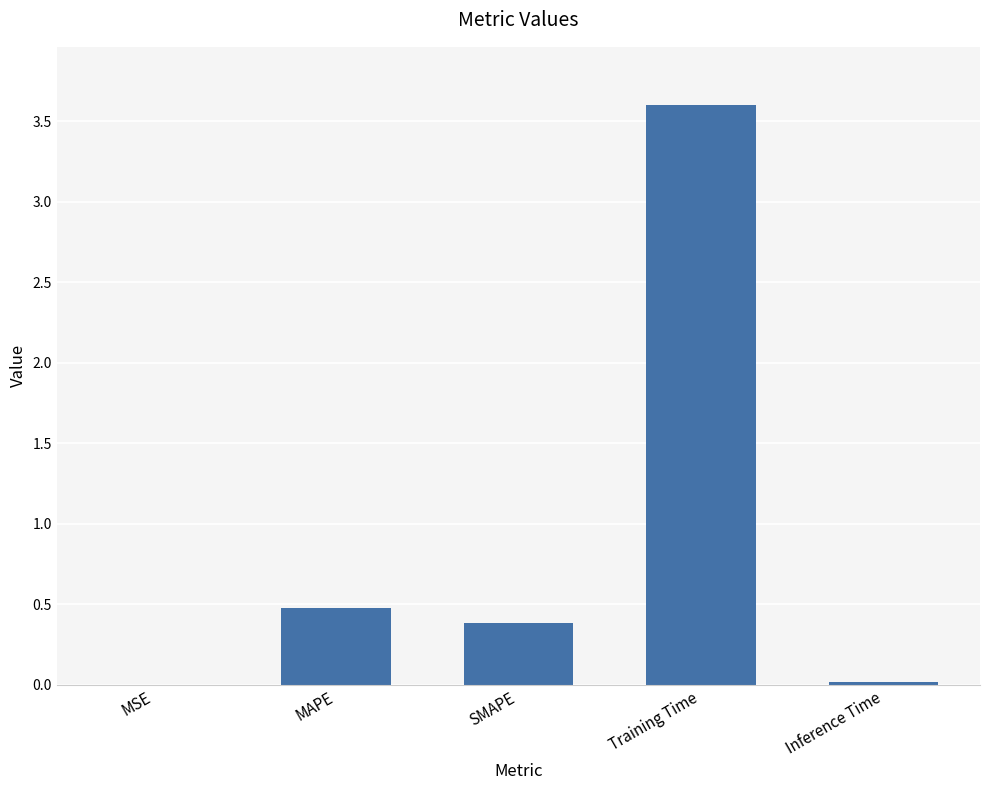

Between MAPE and MSE, which is larger?

MAPE